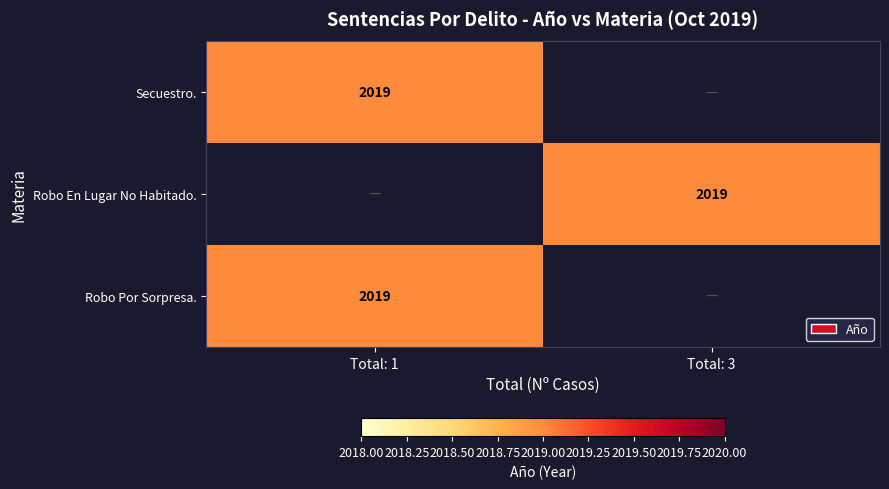

What is the maximum value shown in the chart?

2019